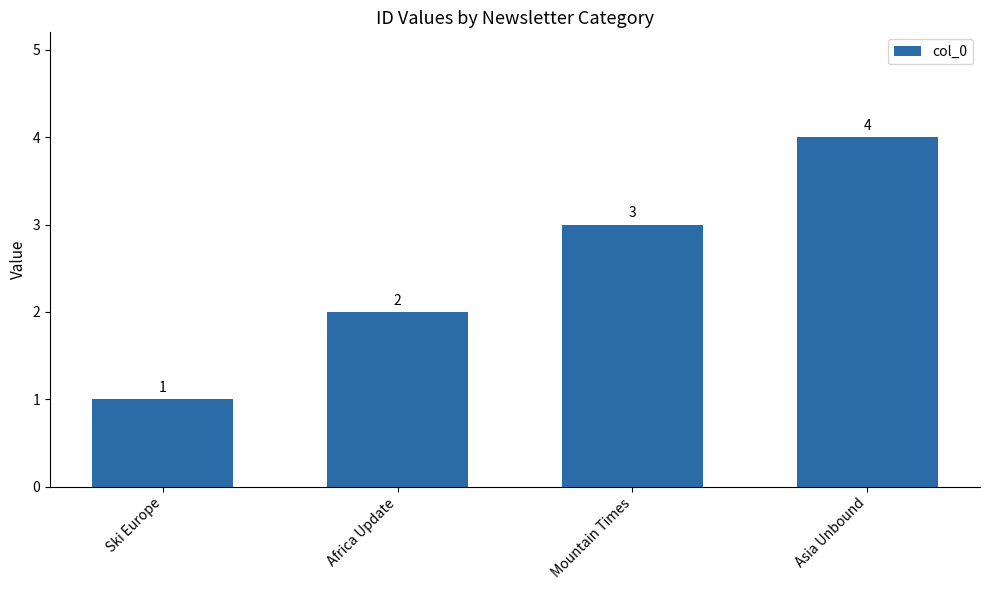

What is the greatest value displayed?

4